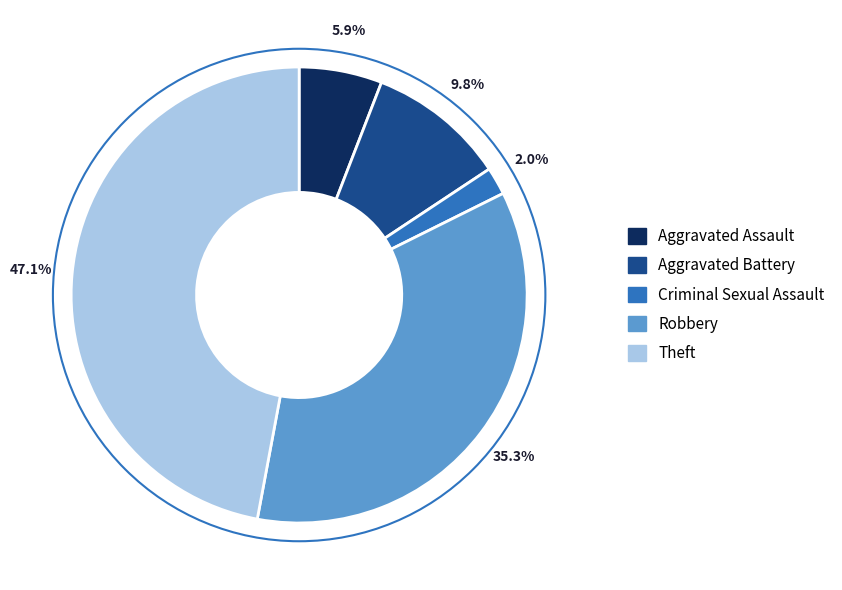

What is the ratio of the value at Theft to the value at Robbery?

1.3